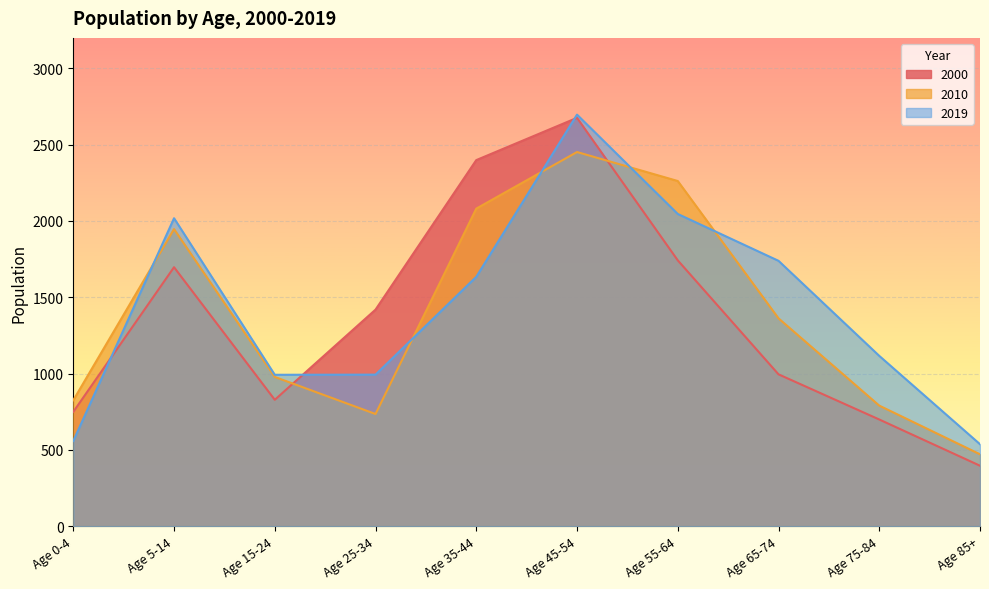

What is the label of the 8th point from the left?

Age 65-74